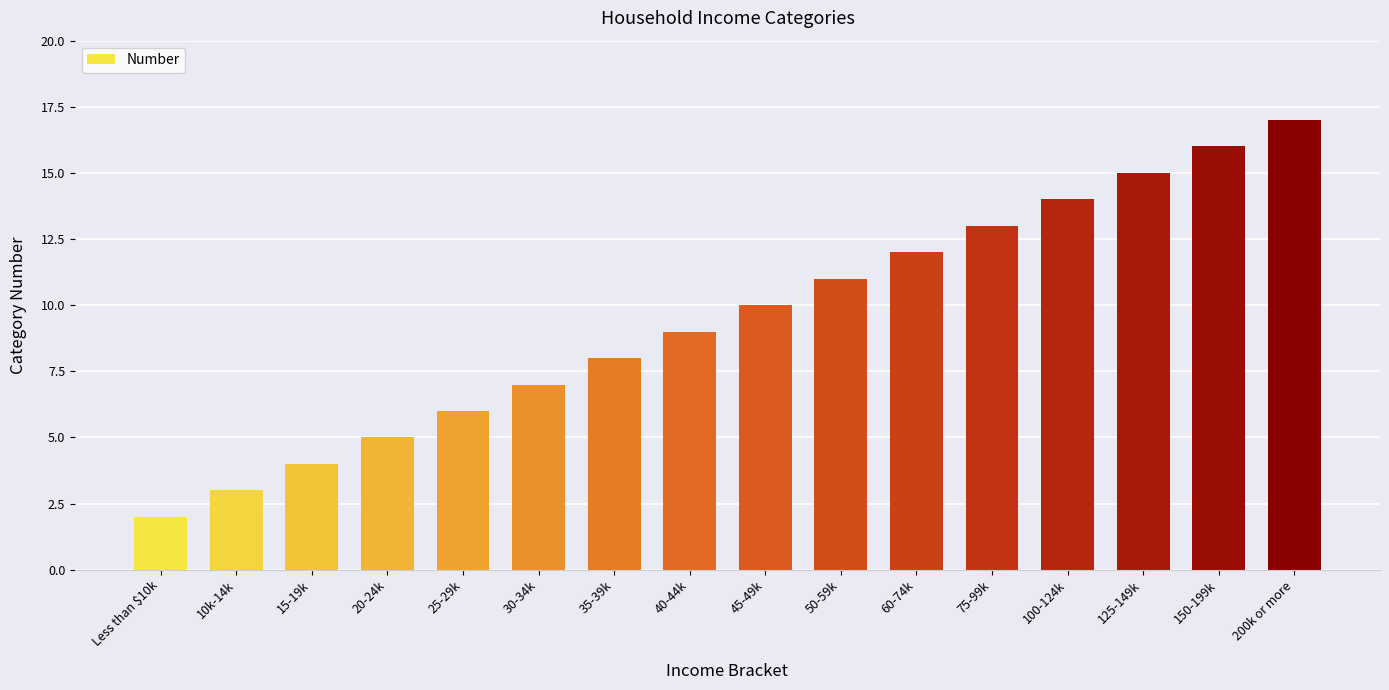

True or false: the data shows 12 at 60-74k.

True